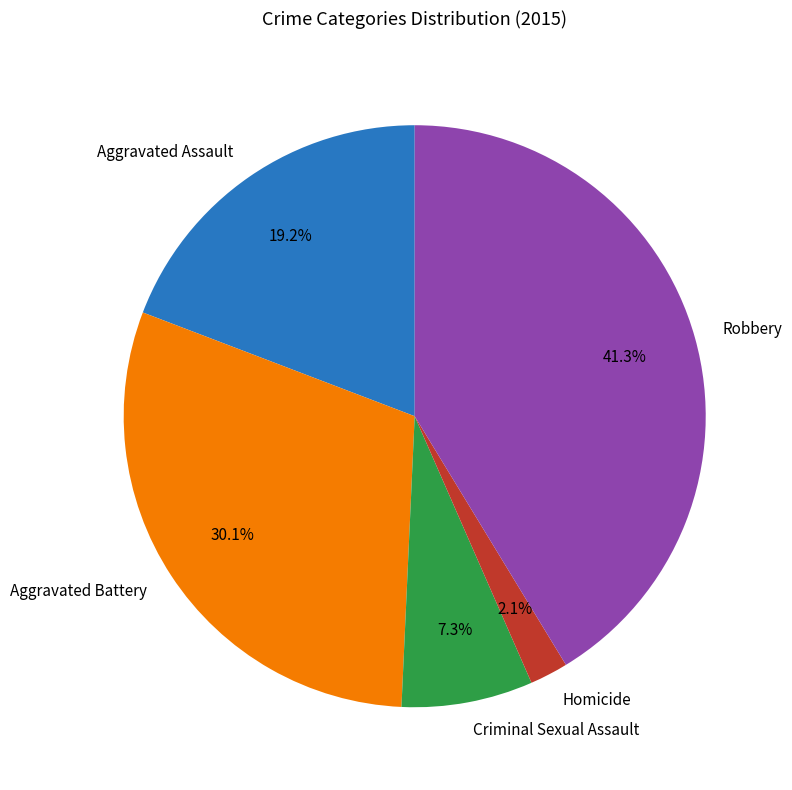

What is the smallest slice in the pie chart?

Homicide